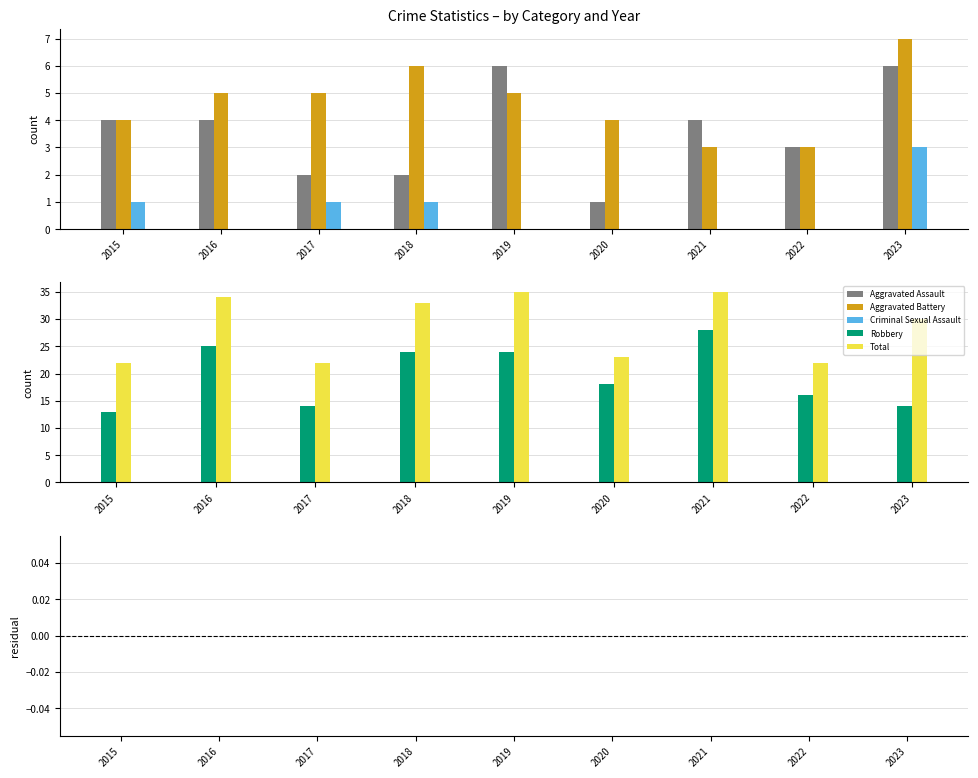

Which has a higher value, 2021 or 2015?

2021